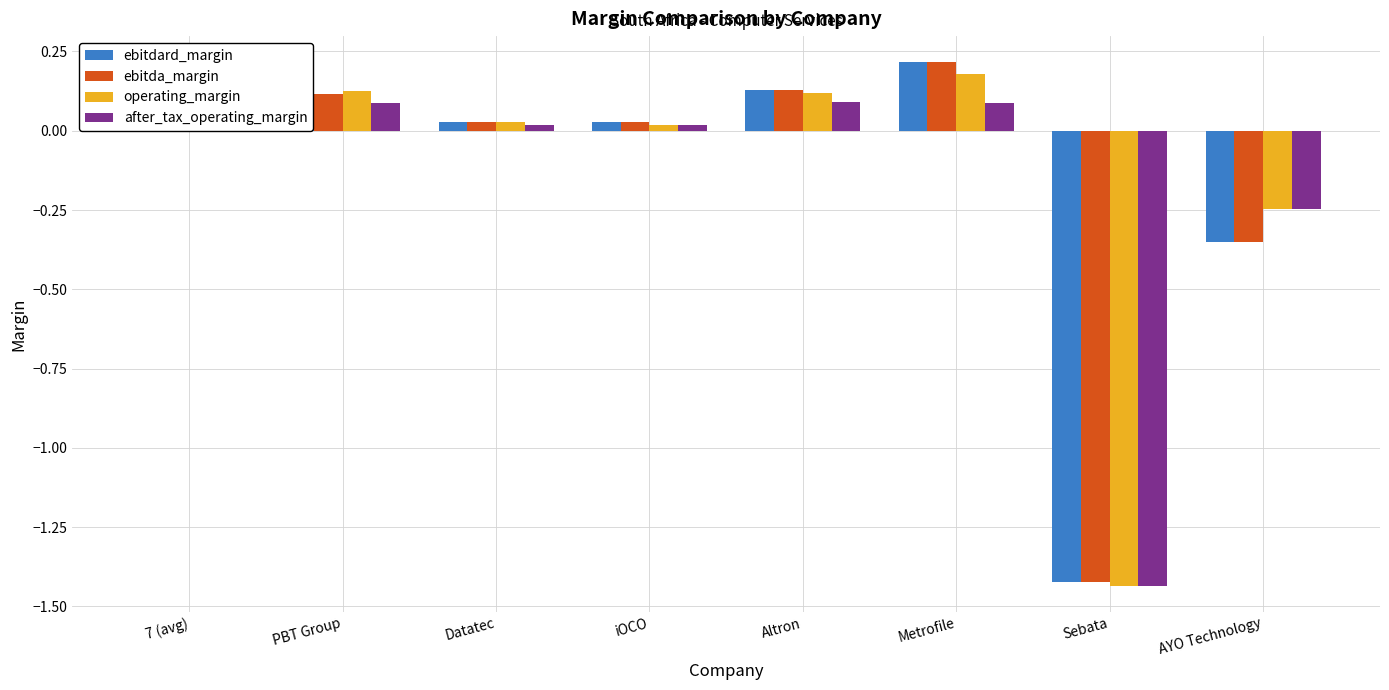

What is the label of the 3rd bar from the right?

Metrofile